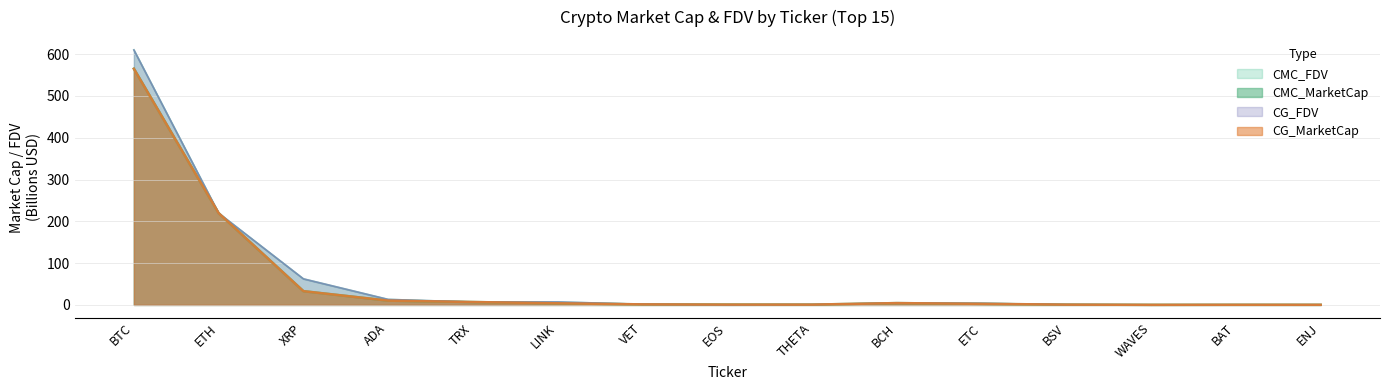

Count the number of data series in this chart.

4